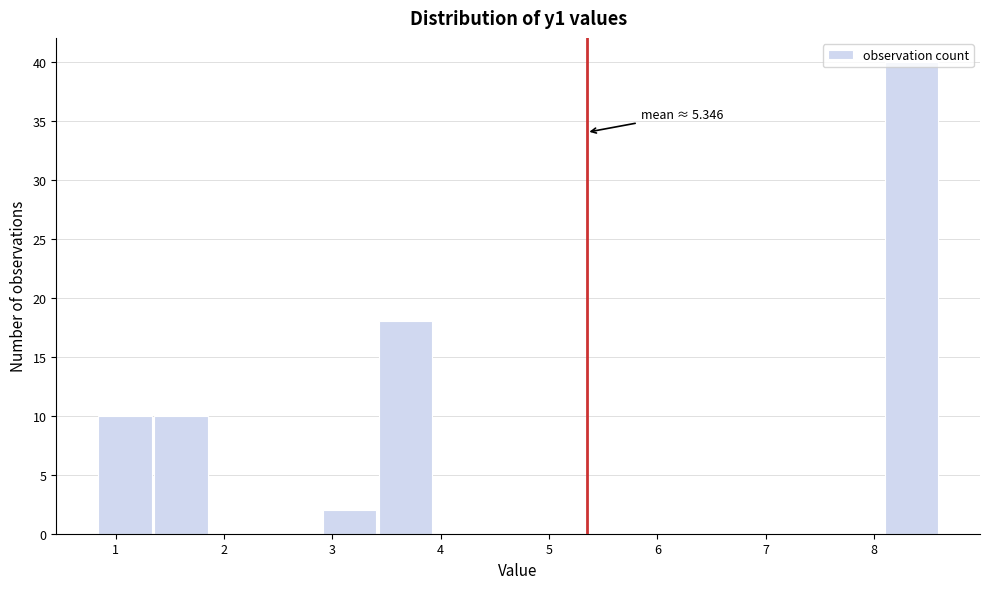

Over which range of the x-axis is the bar tallest?

8.1 to 8.6